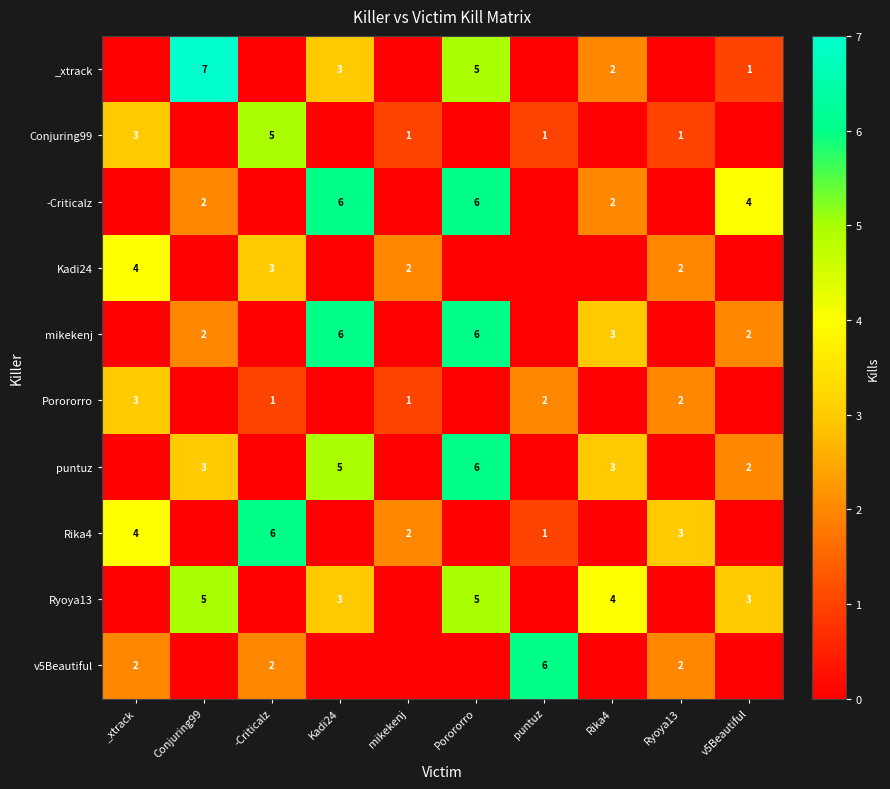

The value of puntuz at Rika4 is 3. True or false?

True